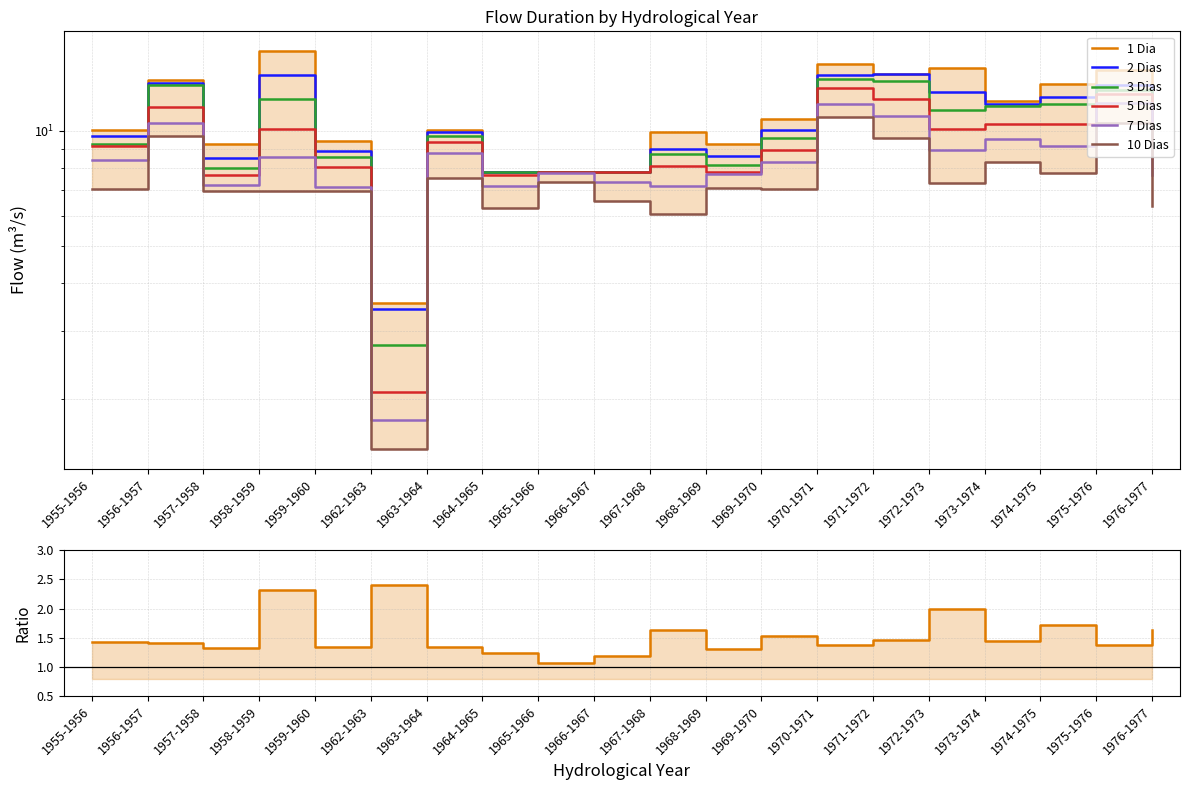

Between 1959-1960 and 1963-1964, which series saw the biggest shift?

7 Dias